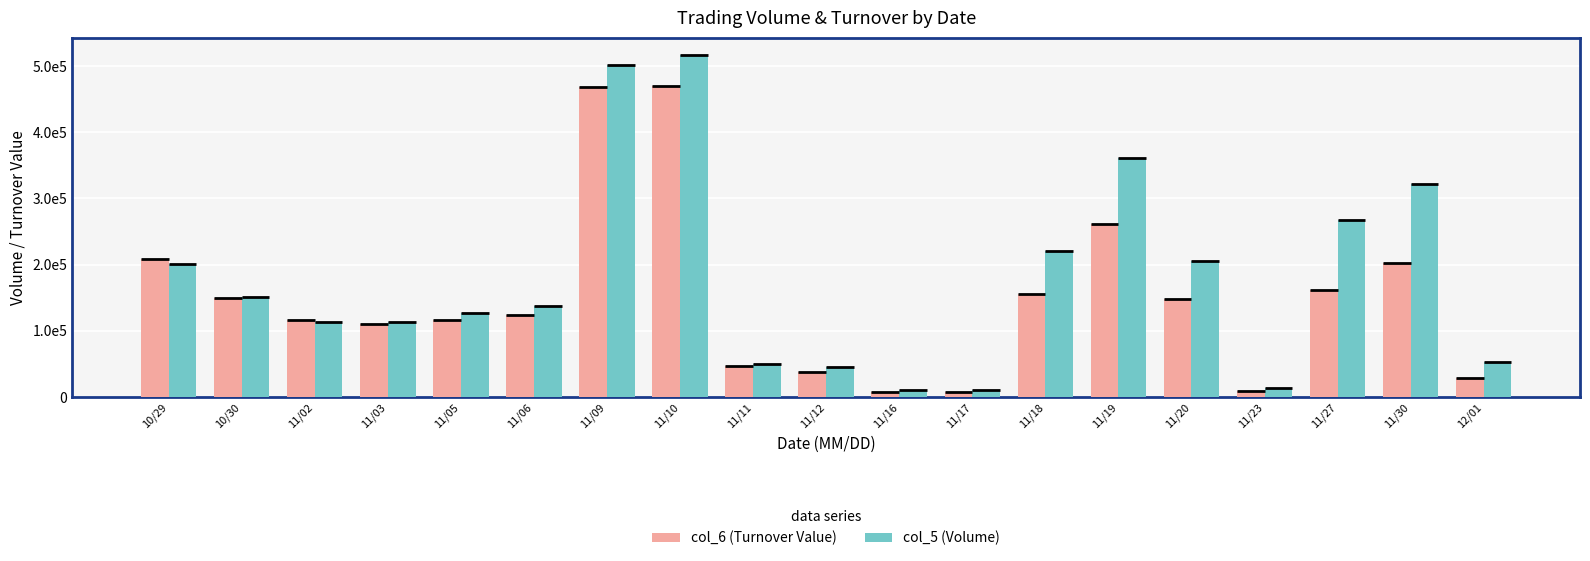

Where is col_6 (Turnover Value) nearest to the value 238860?

11/19